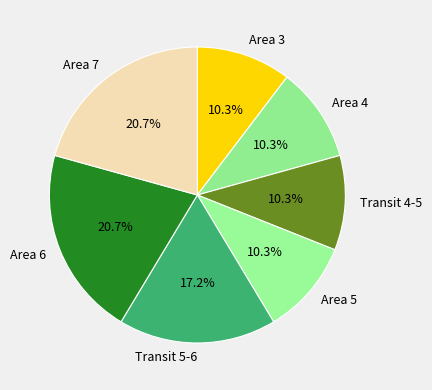

Does any single category account for the majority?

No